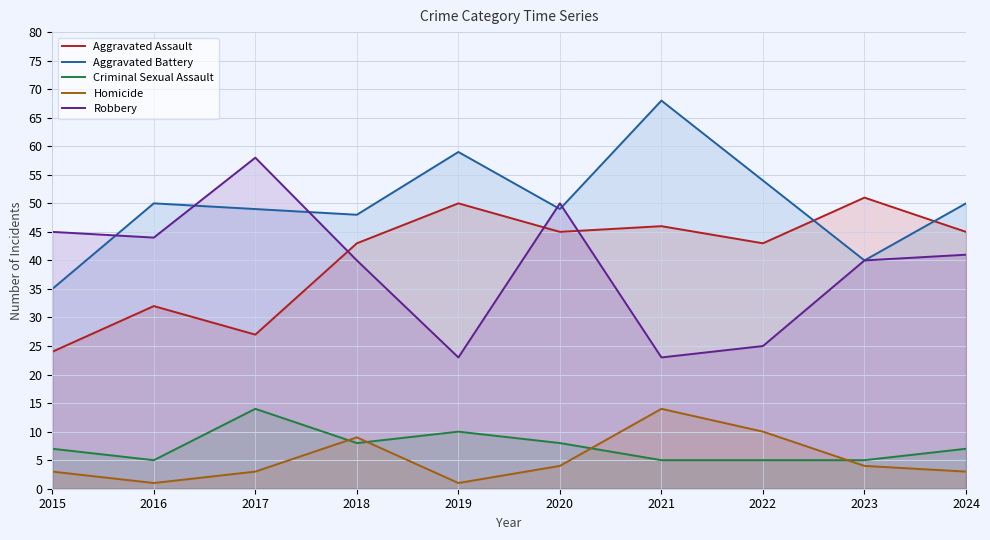

What is the spread (max minus min) of values at 2024?

47